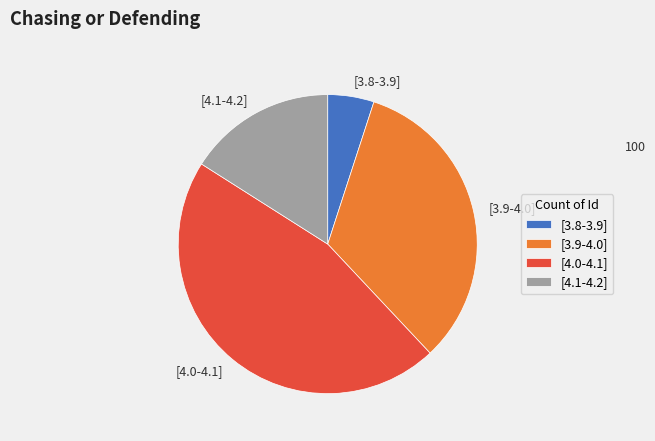

Between [4.1-4.2] and [3.8-3.9], which is larger?

[4.1-4.2]